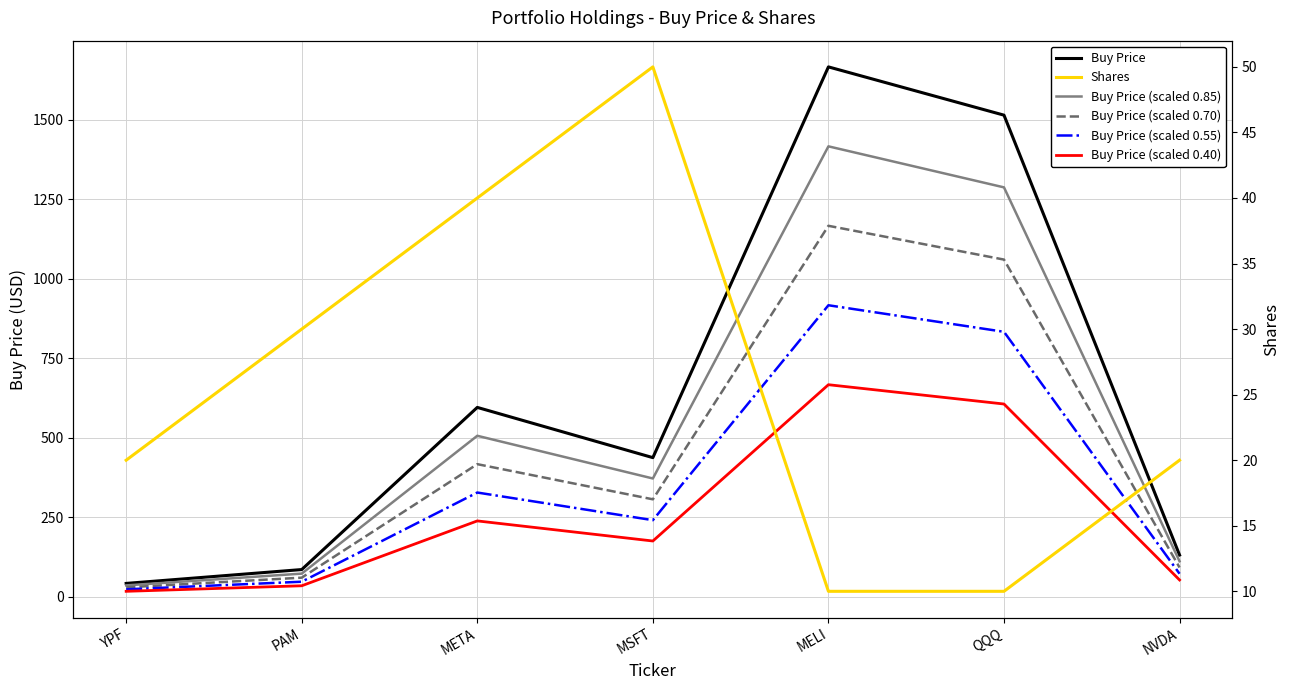

What is the value of the Shares point at the 1st from the left?

20.0